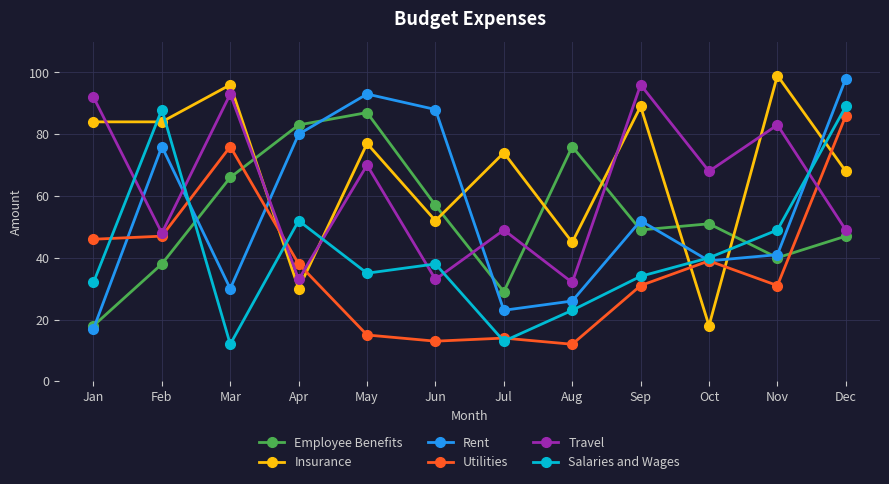

Is it true that Travel equals 34 at Sep?

False